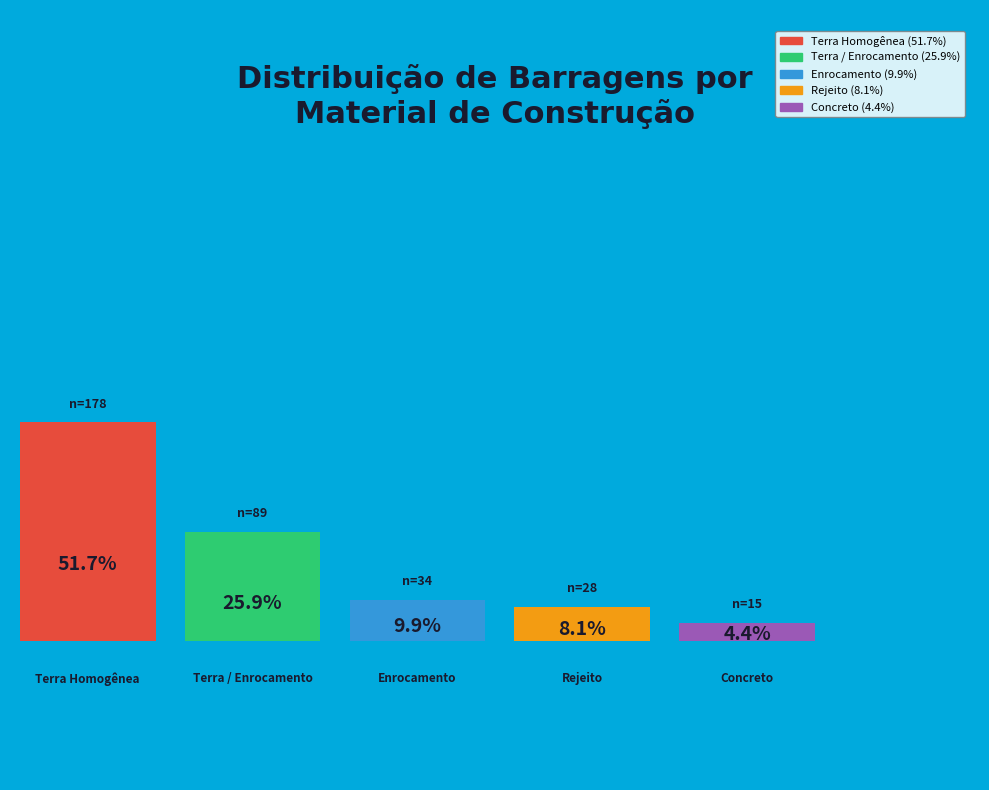

Which category has the biggest portion of the pie?

Terra Homogênea